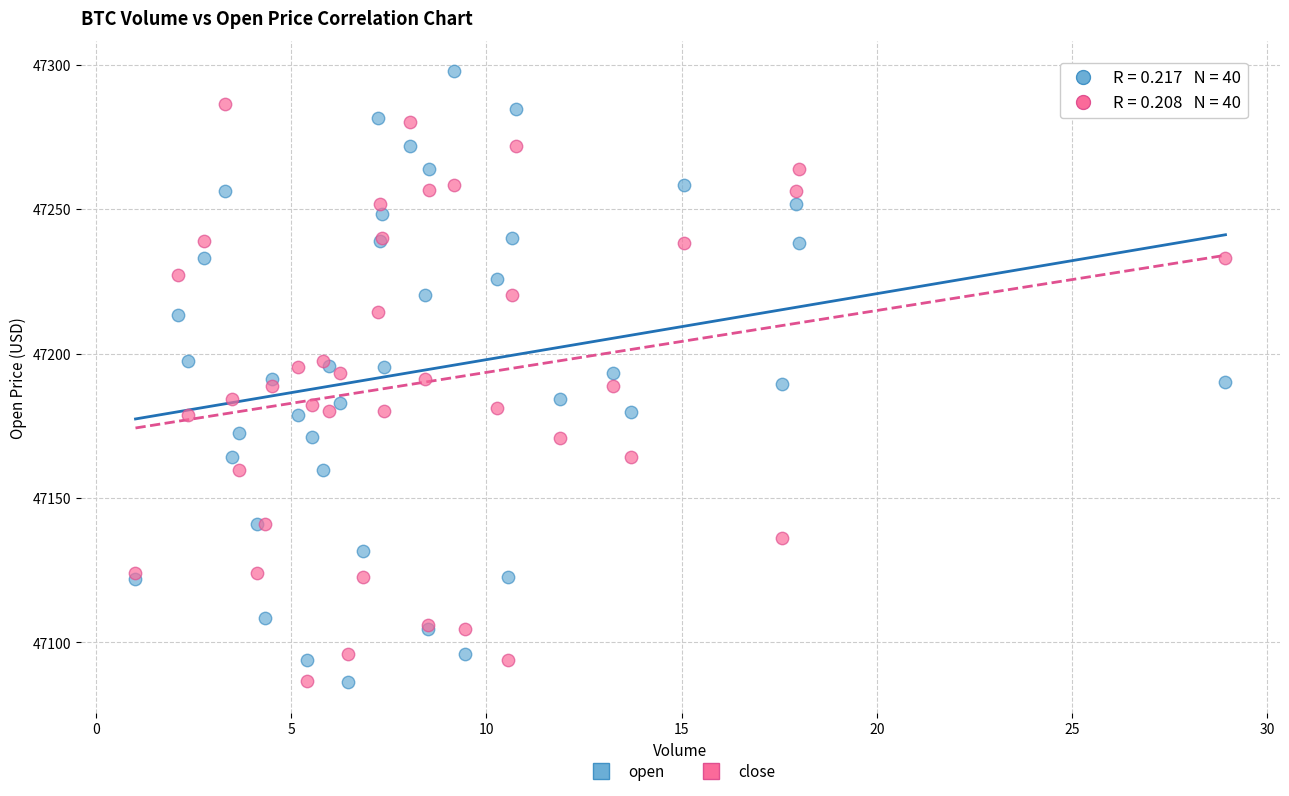

What are all the series names shown in the legend?

open, close